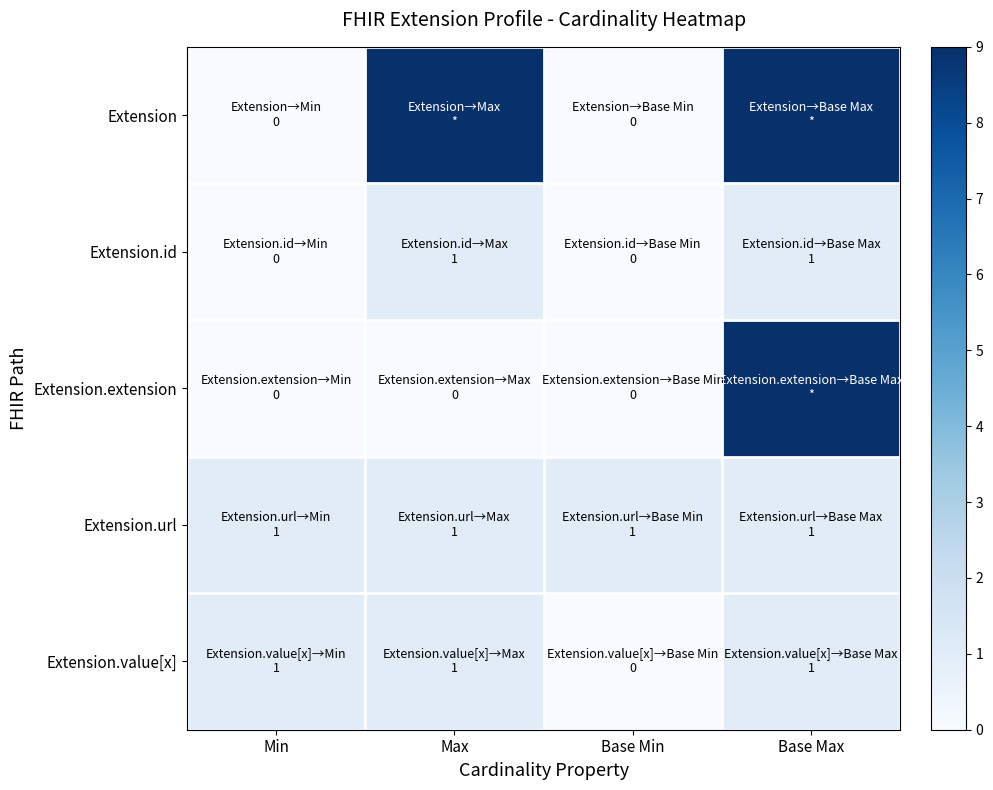

List the series in order of their peak value, lowest first.

Extension.id, Extension.url, Extension.value[x], Extension, Extension.extension